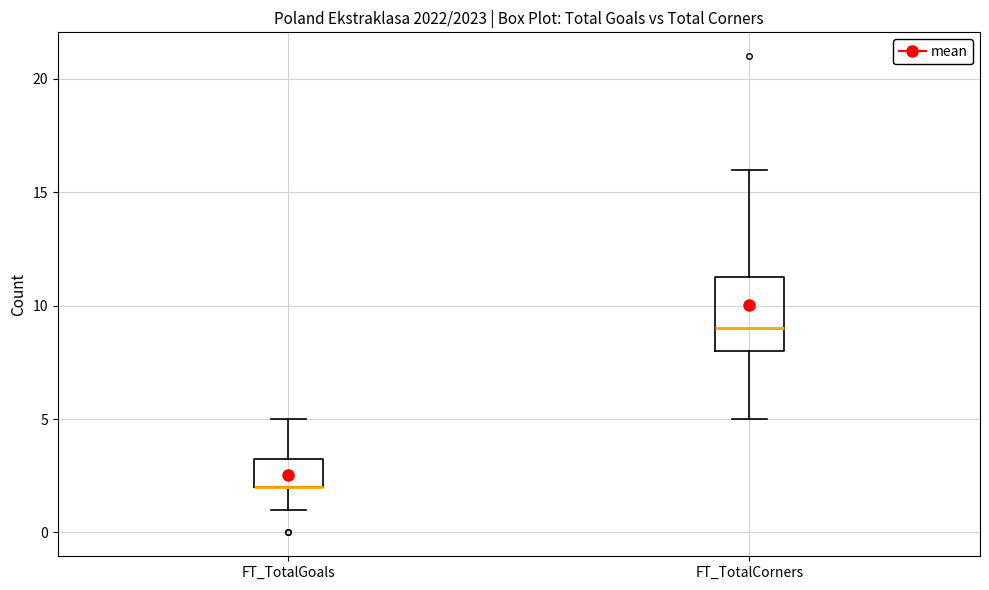

Reading left to right, read every box against the y-axis: the position of its median line, the range the box covers, and the ends of its whiskers. The values are not printed on the chart, so give them approximately, as read against the axis.

FT_TotalGoals: median 2.0 (drawn on the box's lower edge), box 2.0 to 3.5, whiskers 1.0 to 5.0
FT_TotalCorners: median 9.0, box 8.0 to 11.5, whiskers 5.0 to 16.0